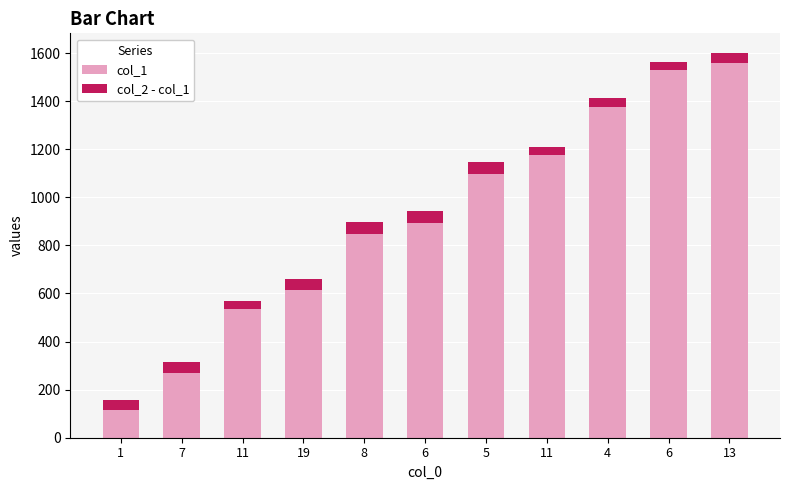

Are the bars horizontal?

No